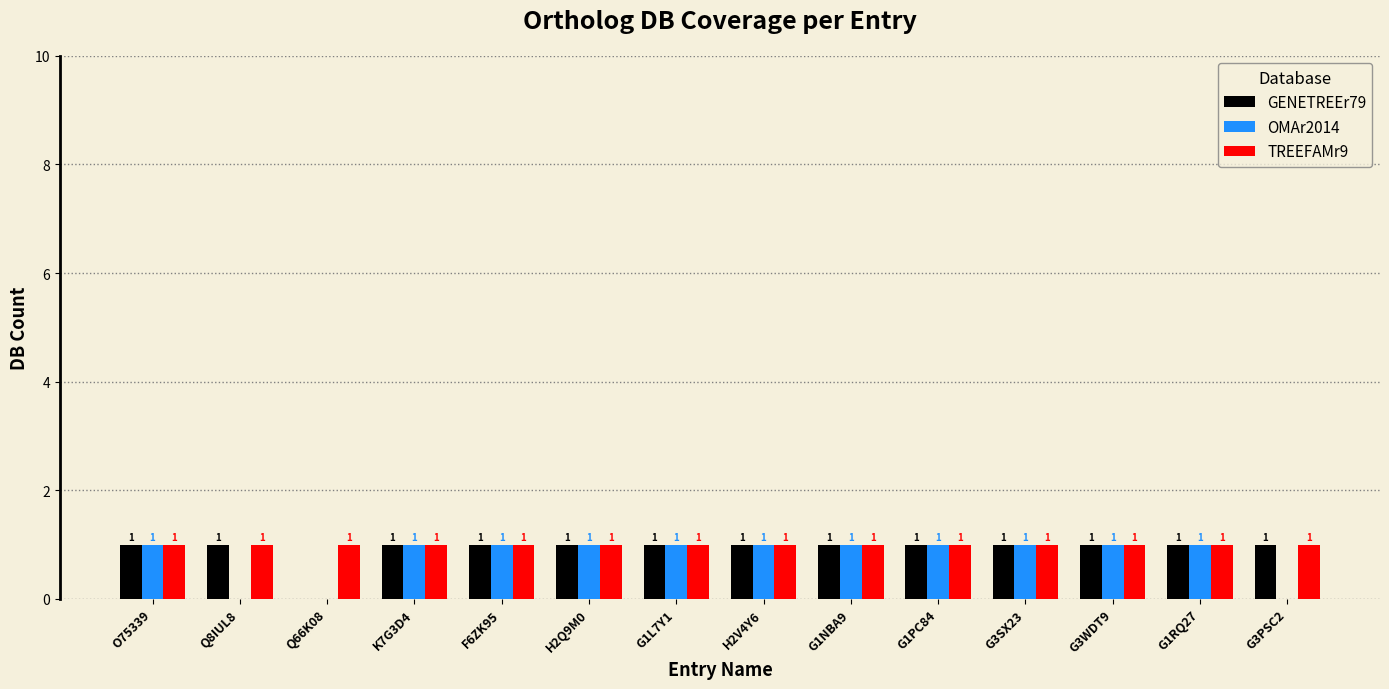

What is the sum of all OMAr2014 values?

11